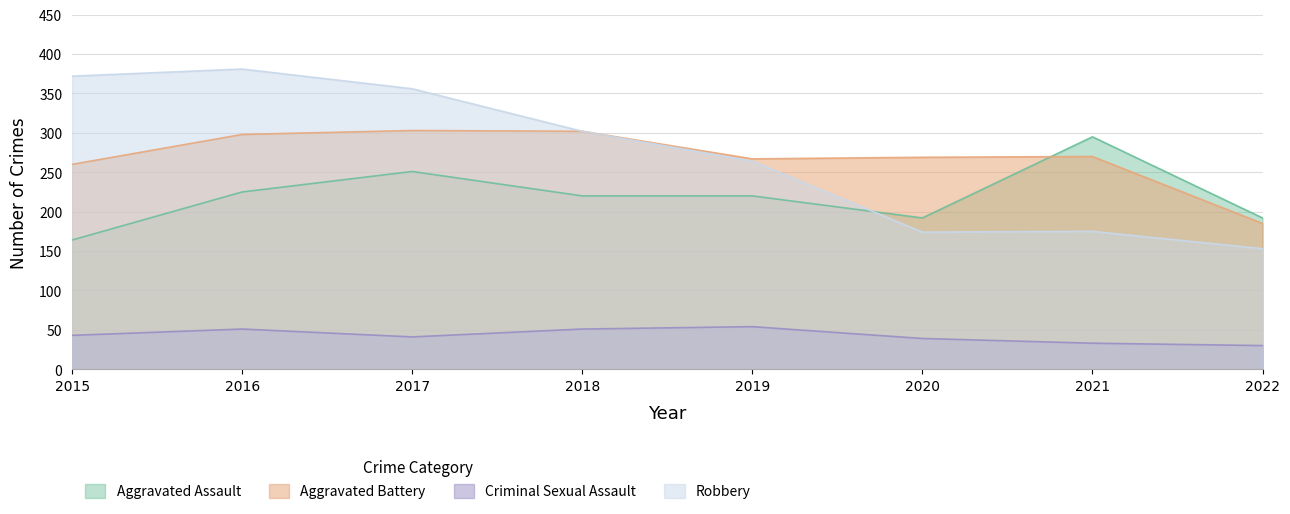

In Aggravated Assault, how many points are lower than both neighbors (excluding endpoints)?

1